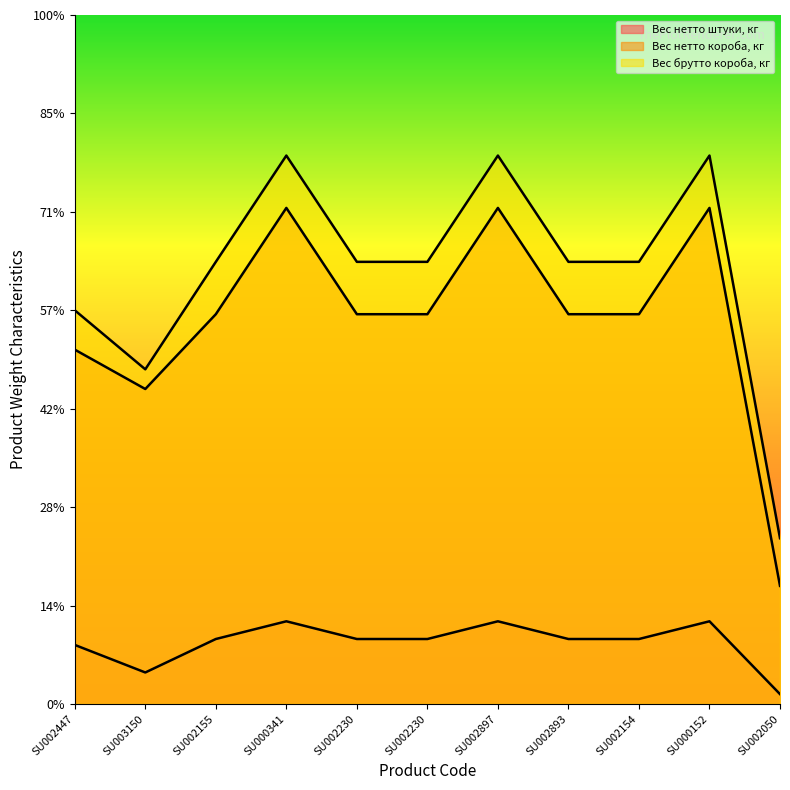

The value of Вес брутто короба, кг at SU002893 is 3.5. True or false?

False